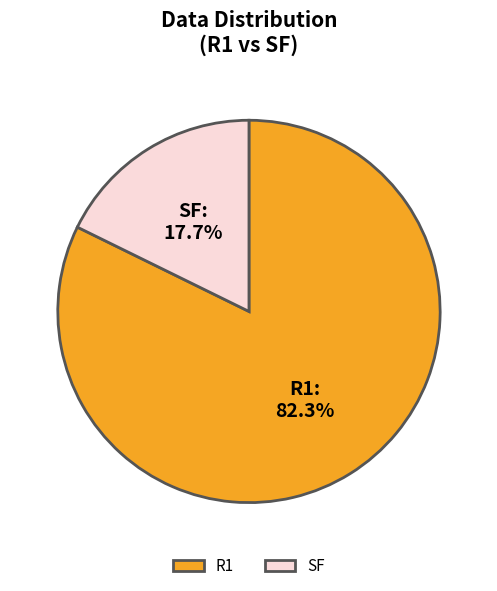

How many slices are in this pie chart?

2